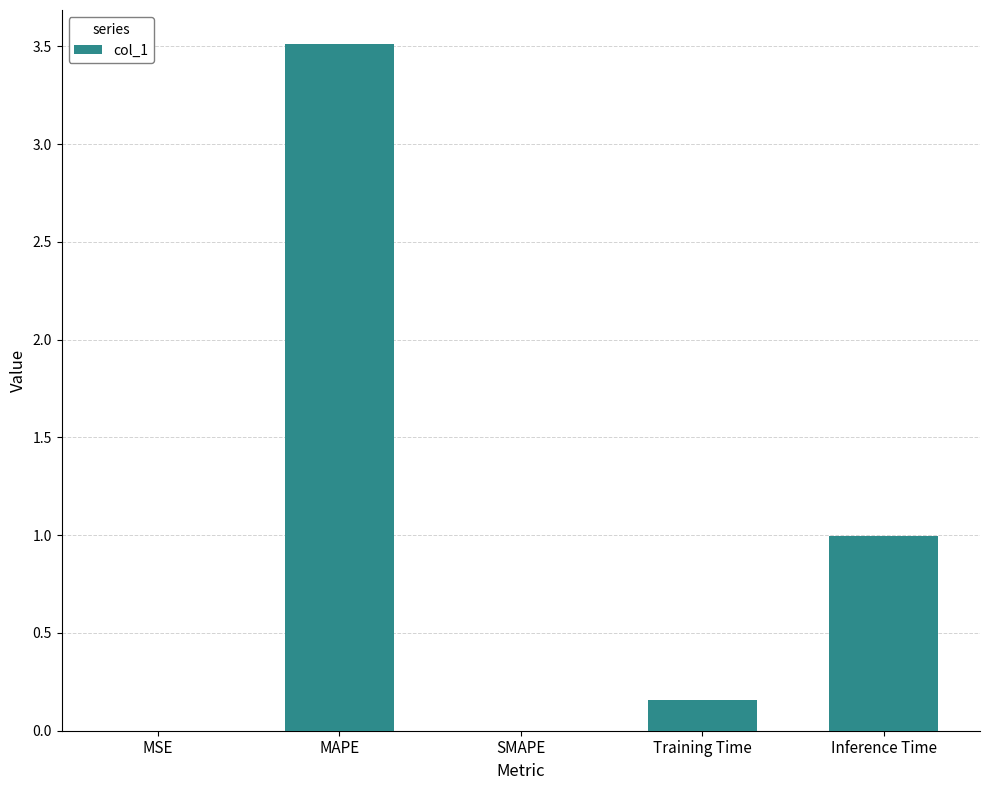

Which category has the highest value across all series?

MAPE